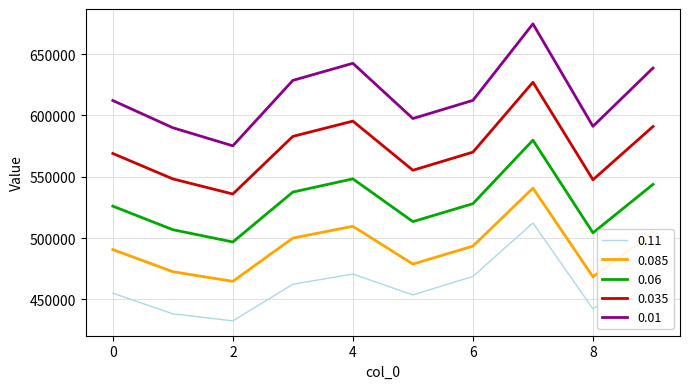

What are all the series names shown in the legend?

0.11, 0.085, 0.06, 0.035, 0.01